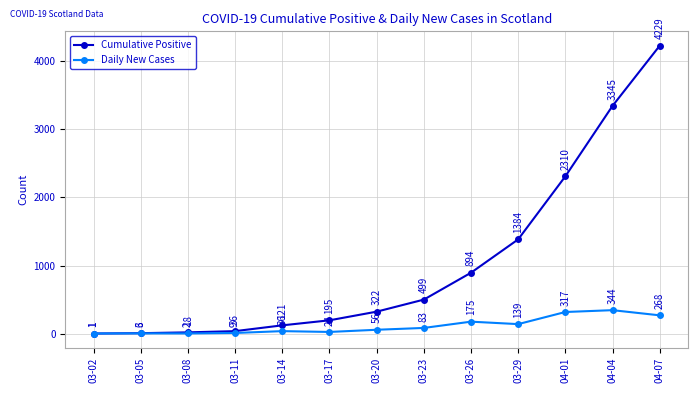

In Daily New Cases, how many points are lower than both neighbors (excluding endpoints)?

3